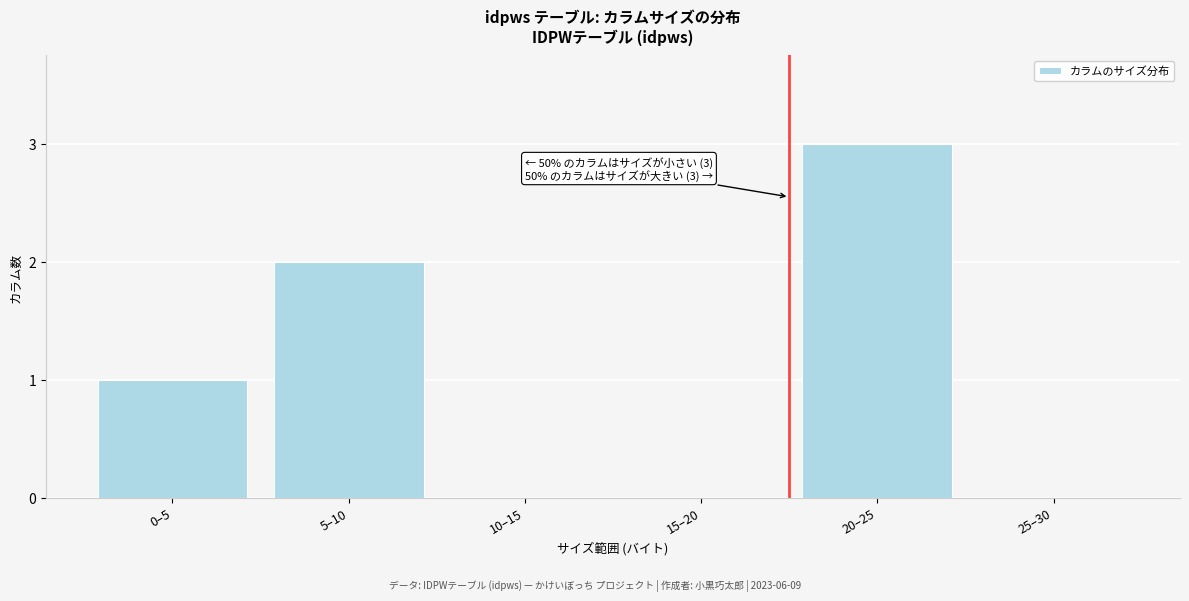

Reading left to right, extract all data points from this chart.

0–5=1	5–10=2	10–15=0	15–20=0	20–25=3	25–30=0